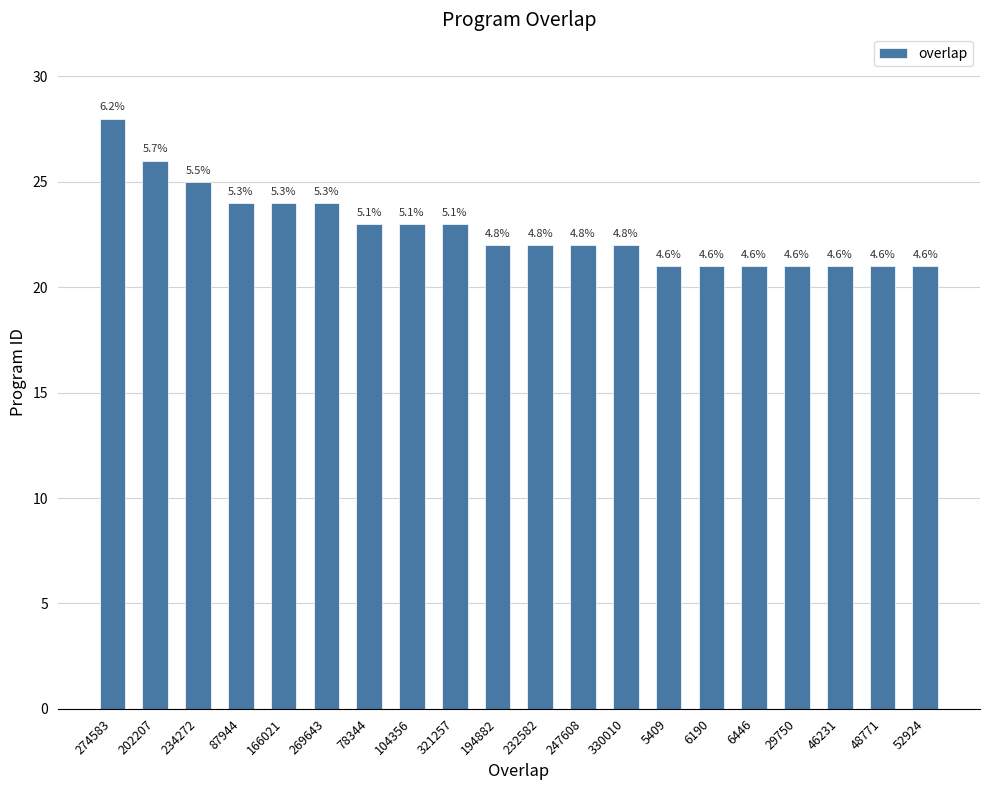

Reading left to right, transcribe all the data shown in this chart.

28	26	25	24	24	24	23	23	23	22	22	22	22	21	21	21	21	21	21	21